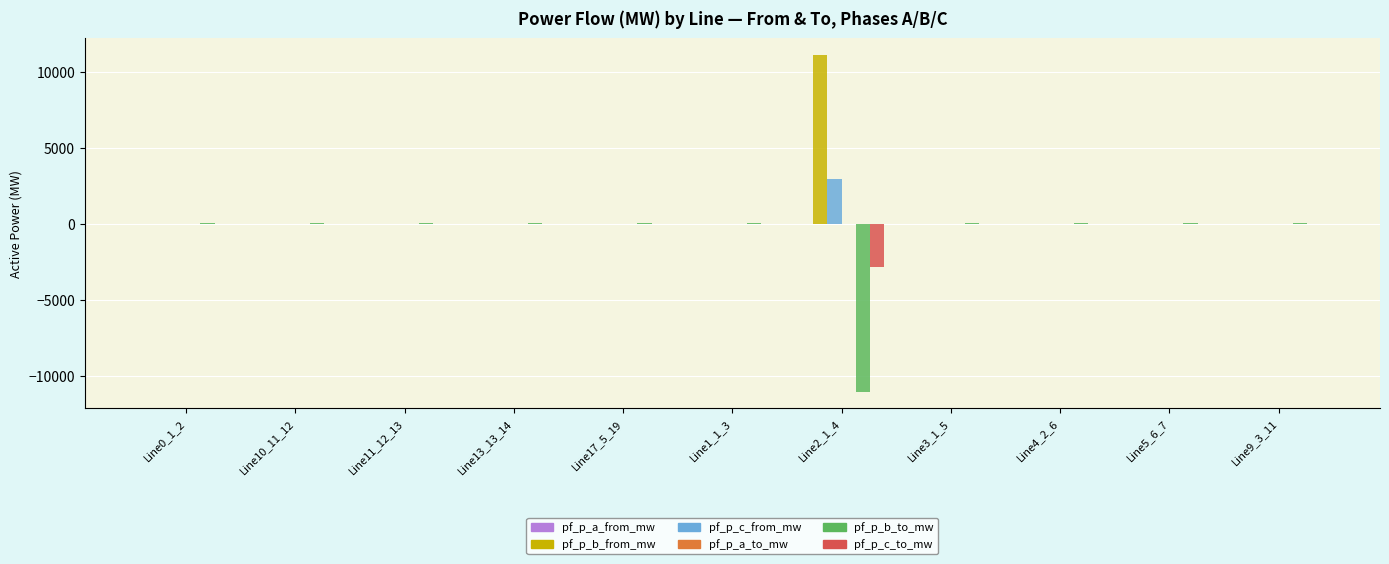

How many groups of bars are there?

11